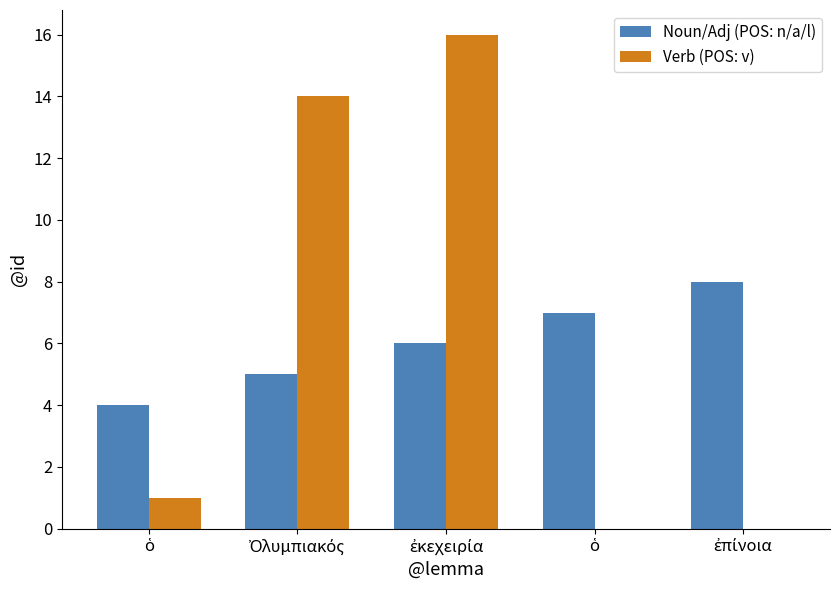

What are all the series names shown in the legend?

Noun/Adj (POS: n/a/l), Verb (POS: v)